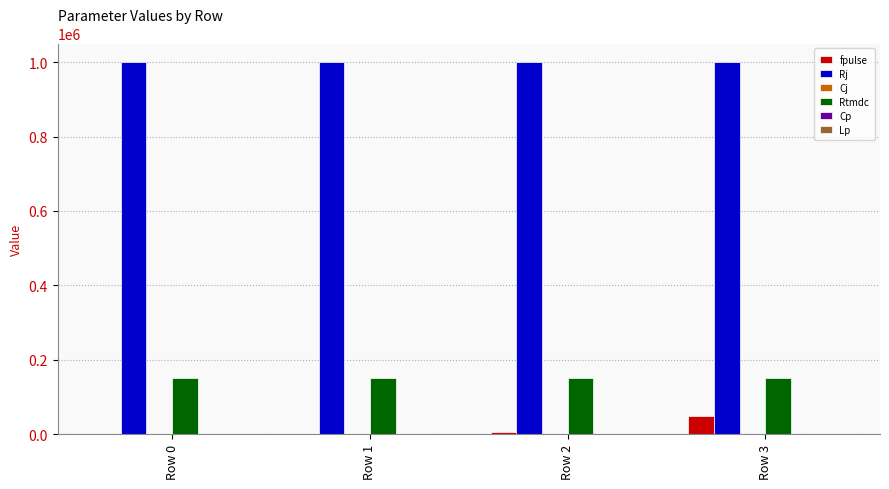

The value of fpulse at Row 3 is 83430.4. True or false?

False